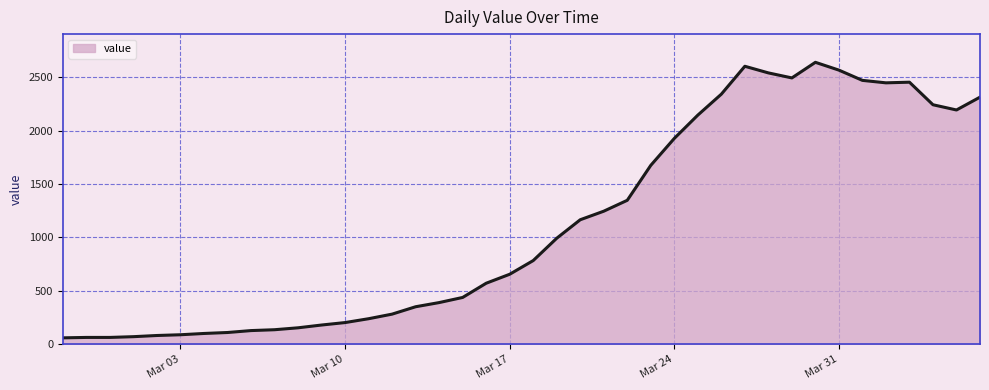

What is the minimum value shown in the chart?

61